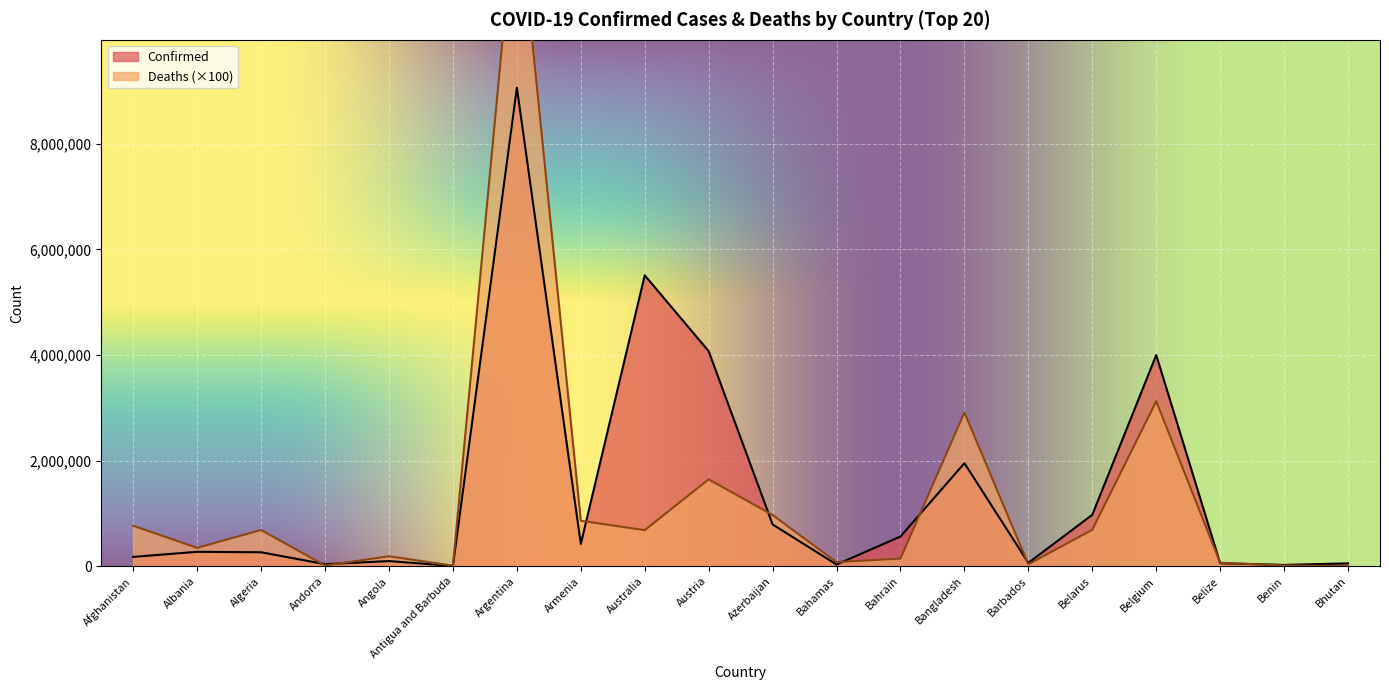

What is the average value of the Deaths series?

1305170